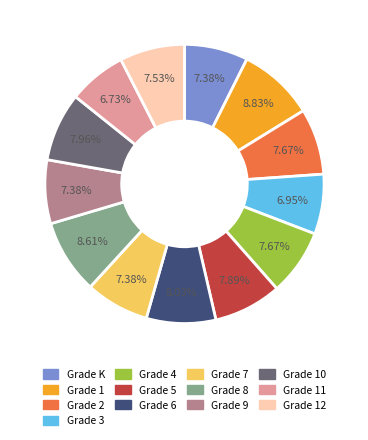

How many segments does this pie chart have?

13